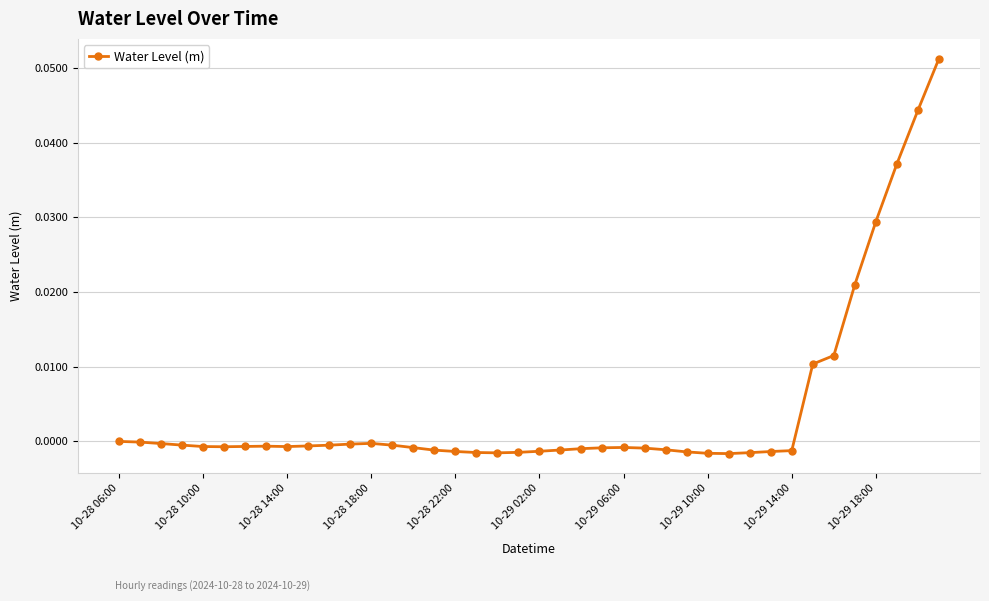

How many distinct data groups are displayed?

1